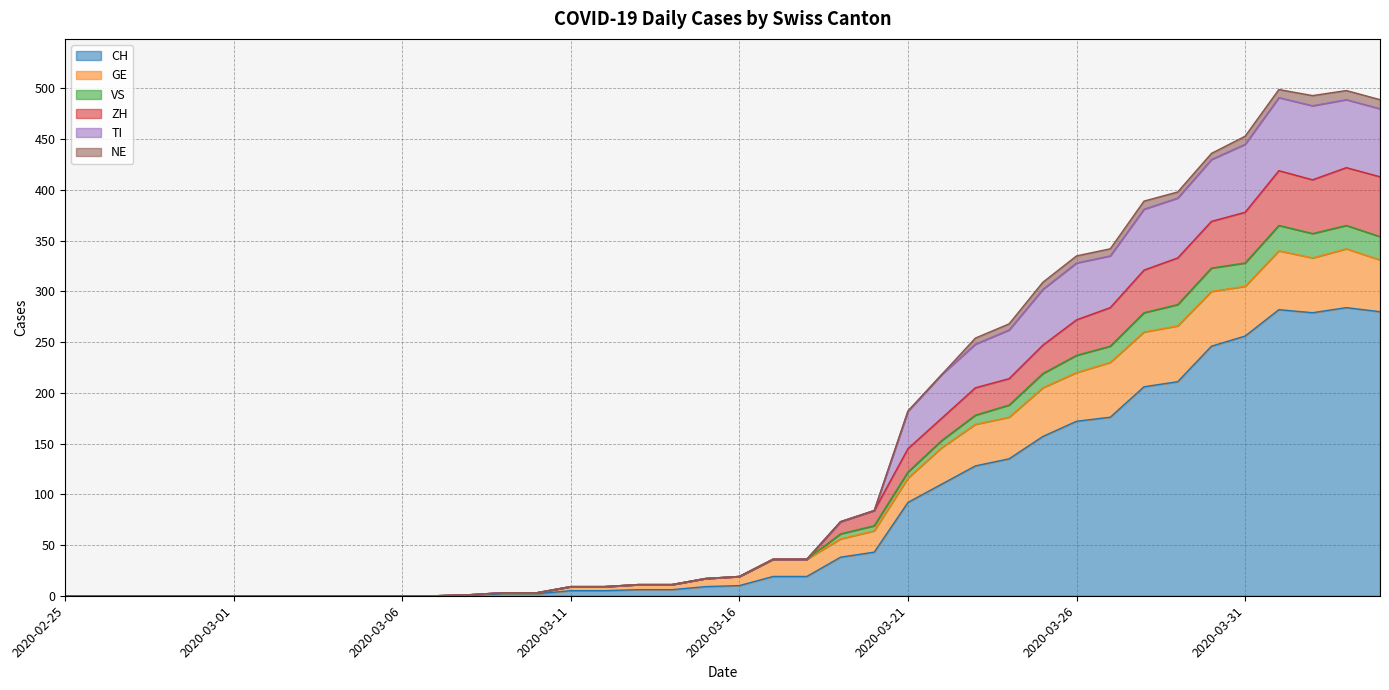

What is the highest value of the CH series?

284